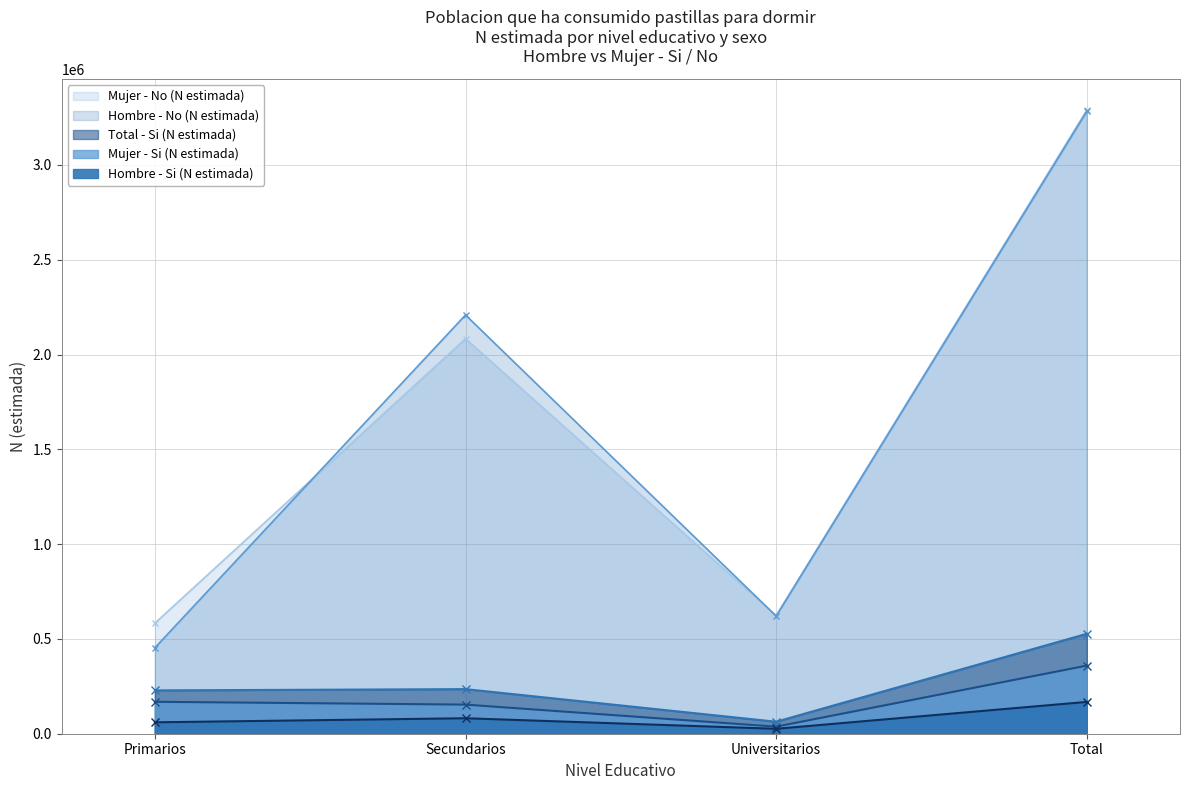

What is the difference between the second highest and second lowest values in the Mujer - Si (N estimada) series?

14849